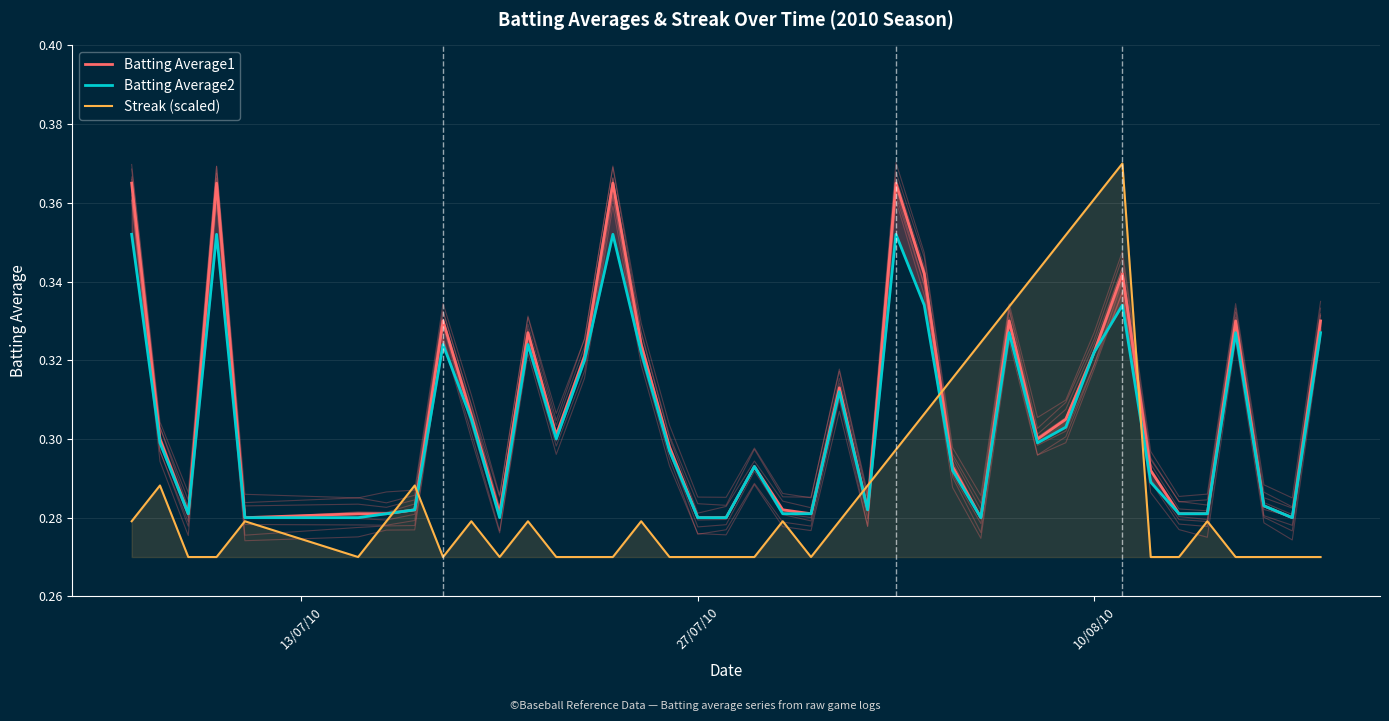

The value of Batting Average1 at 13 is 0.6. True or false?

False